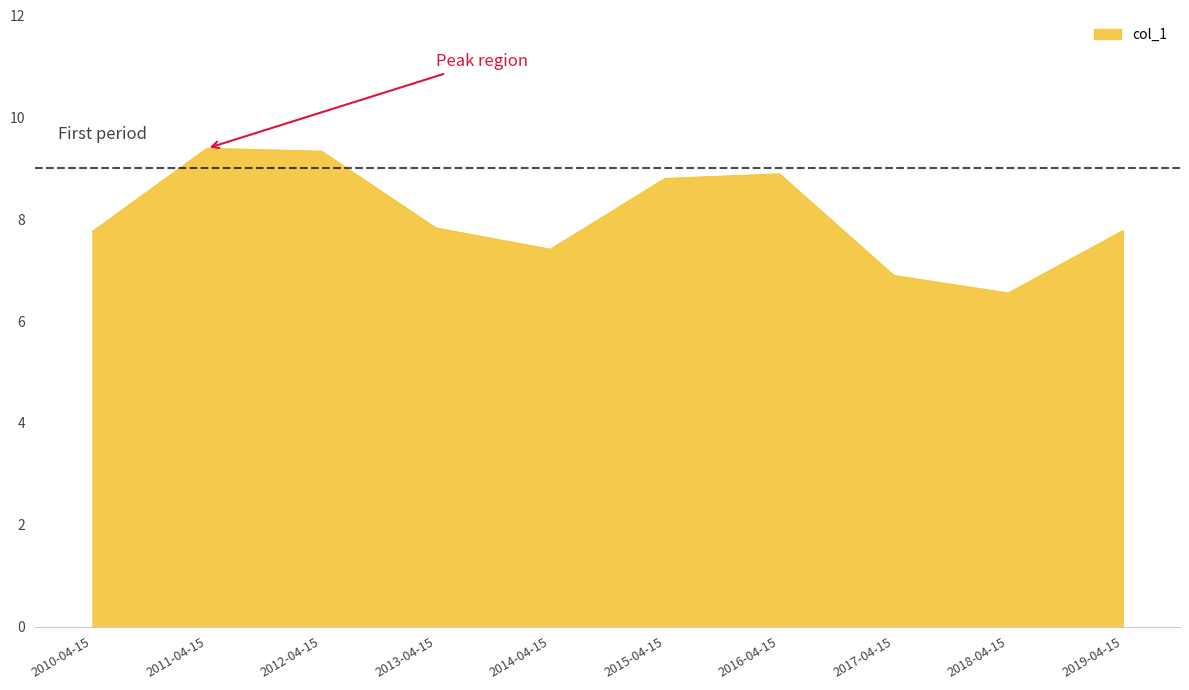

Reading left to right, list all the values displayed in this chart.

2010-04-15=7.8	2011-04-15=9.4	2012-04-15=9.3	2013-04-15=7.8	2014-04-15=7.4	2015-04-15=8.8	2016-04-15=8.9	2017-04-15=6.9	2018-04-15=6.6	2019-04-15=7.8